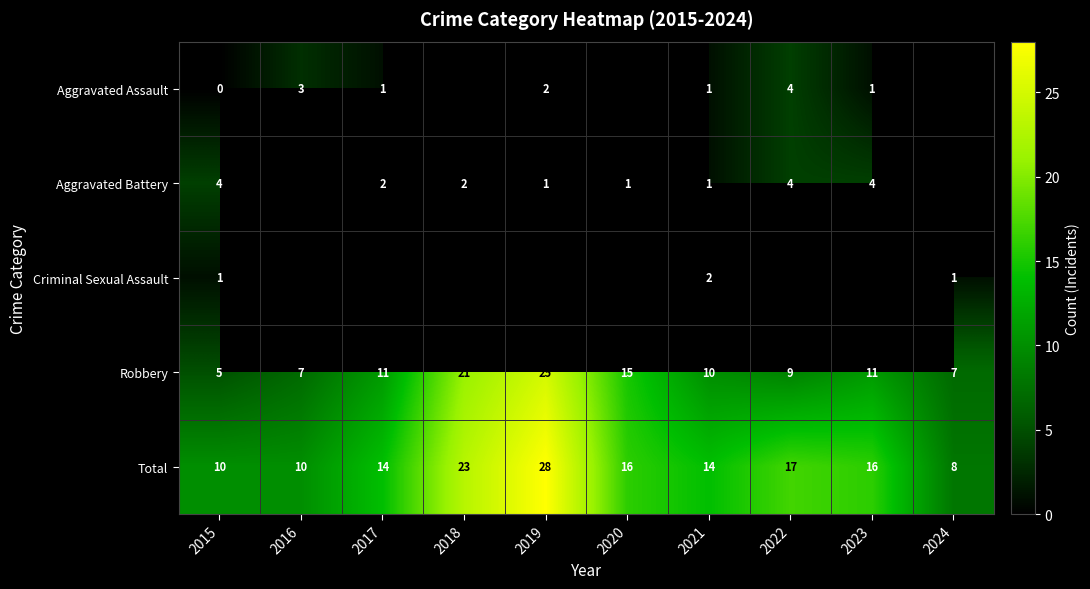

At which label is Robbery closest to 15?

2020